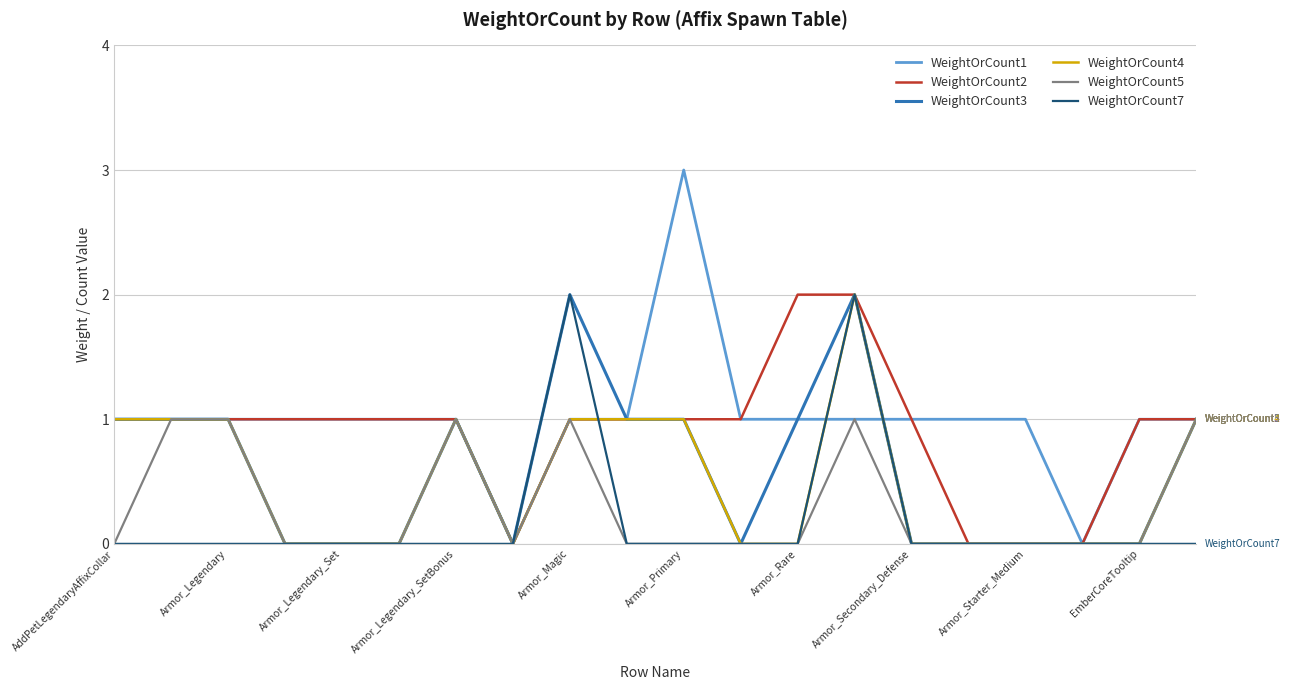

What is the greatest value displayed?

3